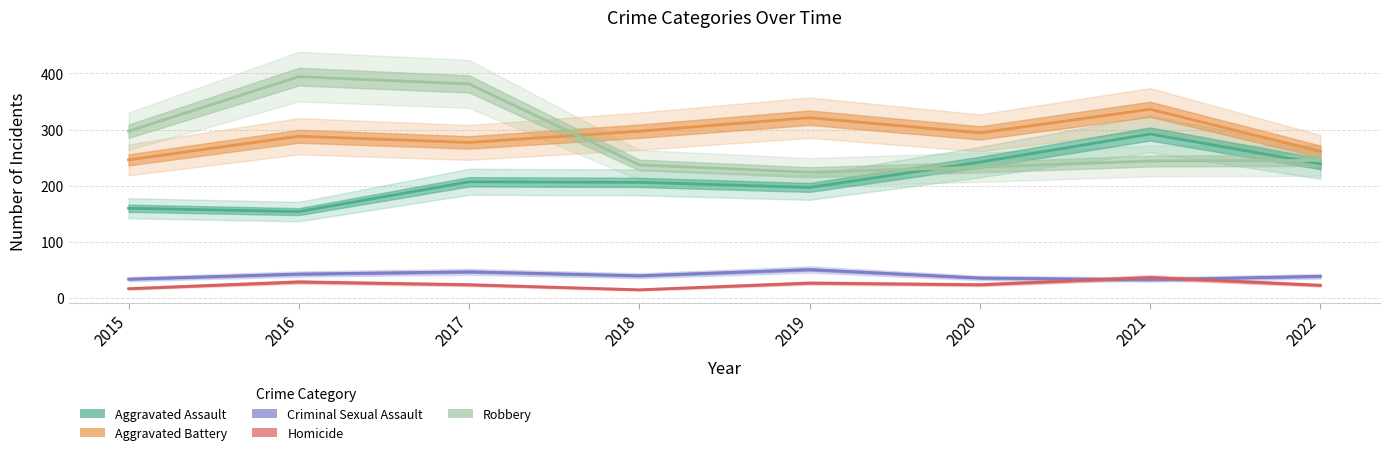

At which category is the sum across all series the highest?

2021